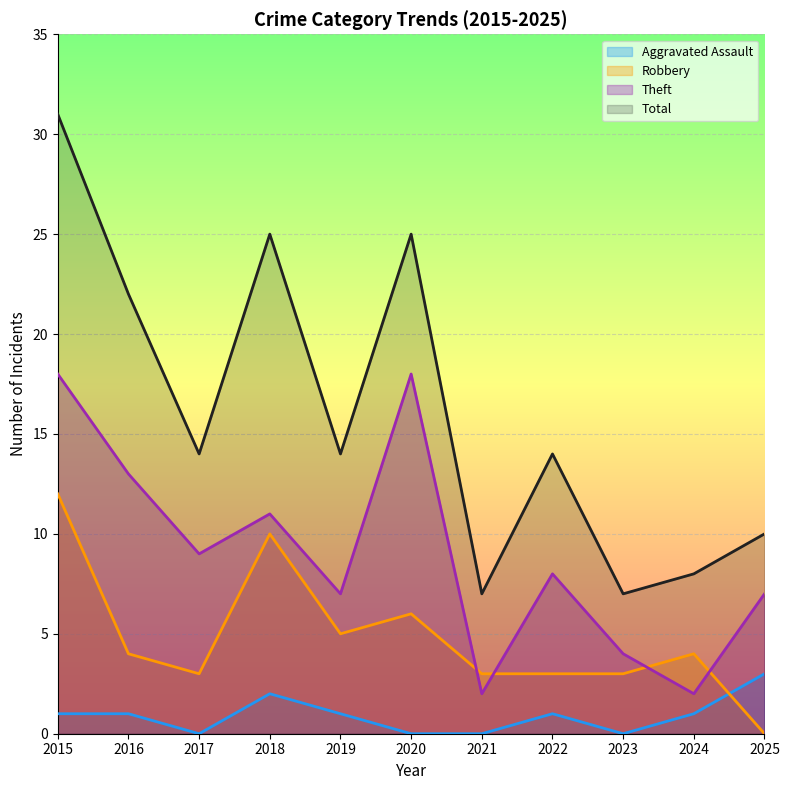

Rank the series at 2016 from highest to lowest value.

Total, Theft, Robbery, Aggravated Assault